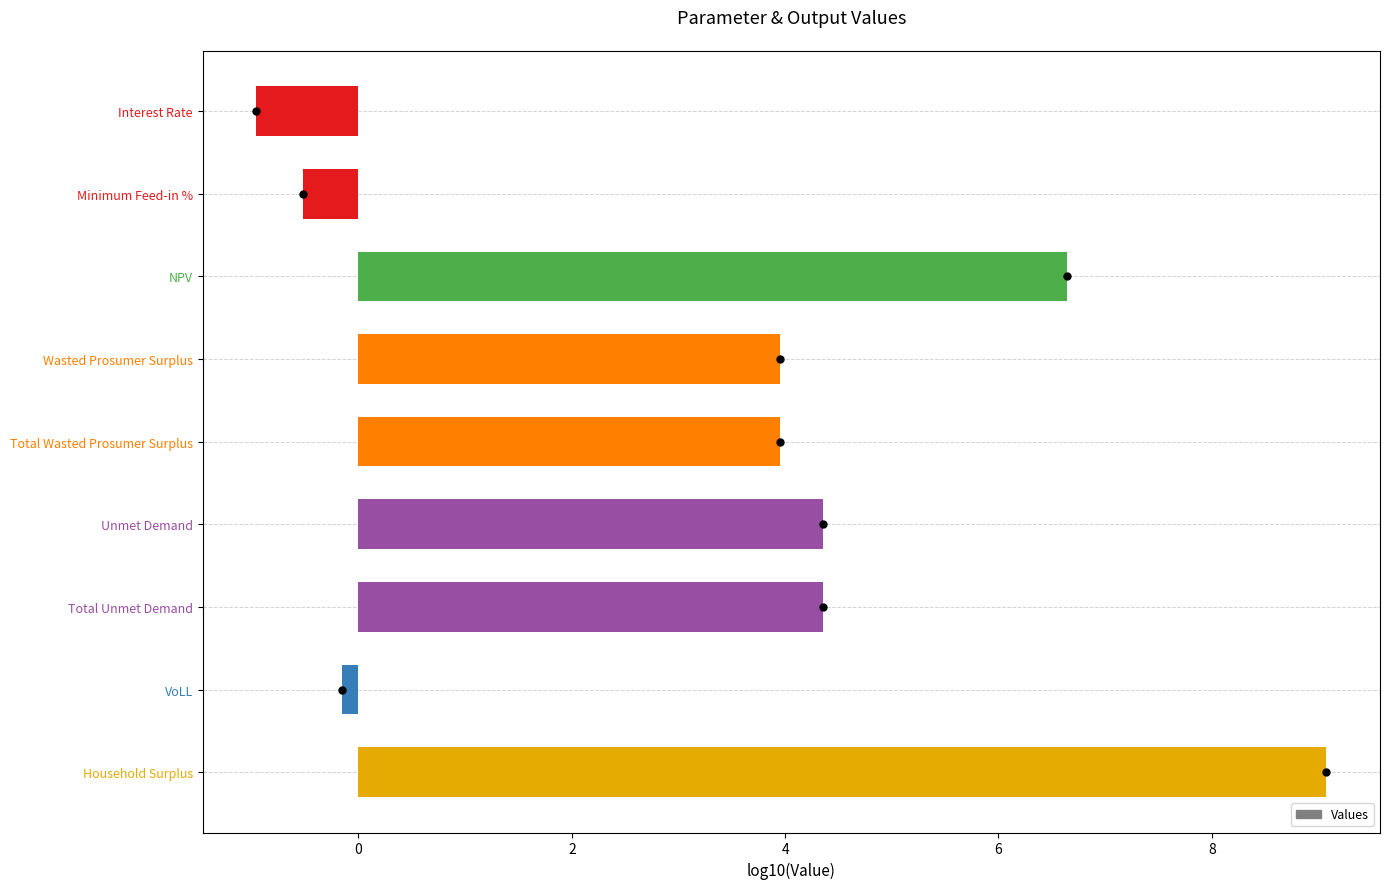

What is the approximate value at Household Surplus?

9.1